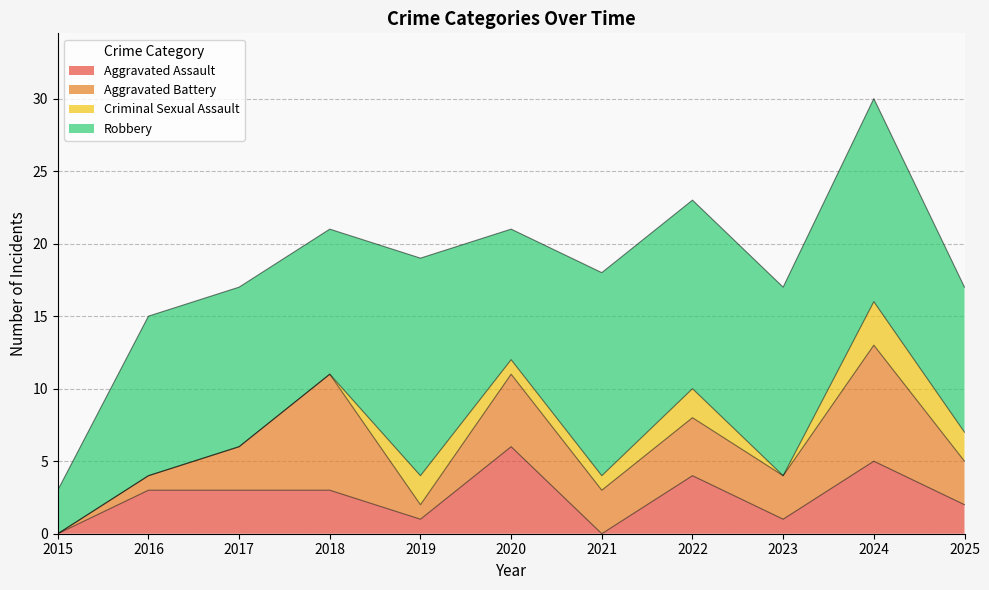

How many lines are shown in the chart?

4